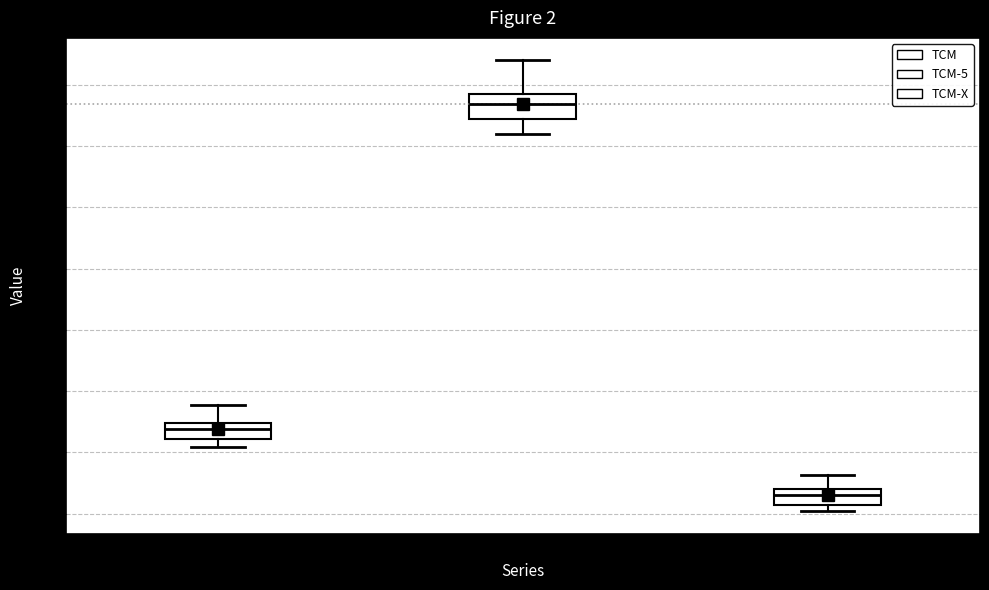

Comparing the boxes themselves (not the whiskers), which one is the tallest?

TCM-5